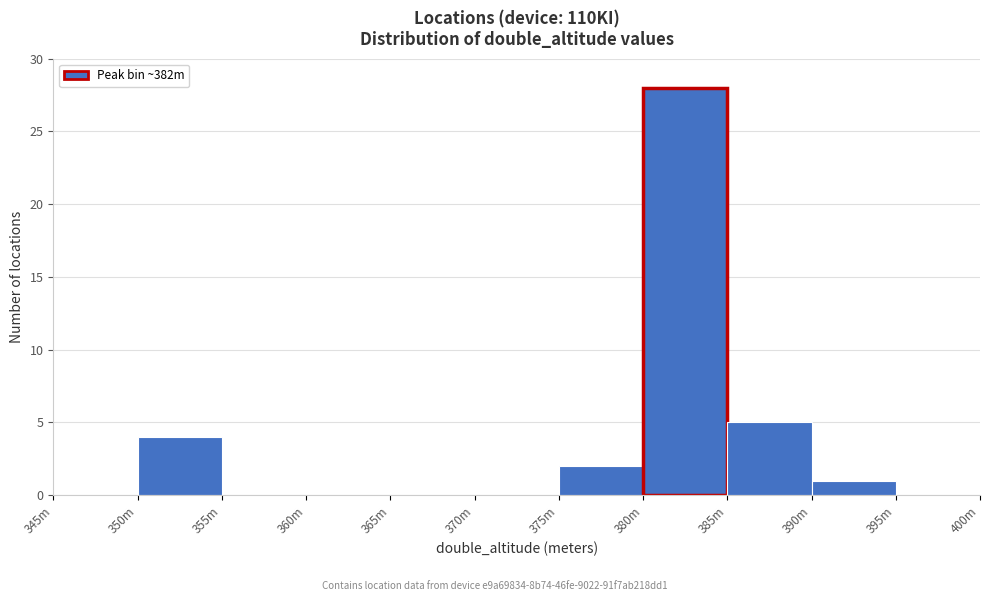

Reading right to left, extract all data points from this chart.

395m=0	390m=1	385m=5	380m=28	375m=2	370m=0	365m=0	360m=0	355m=0	350m=4	345m=0